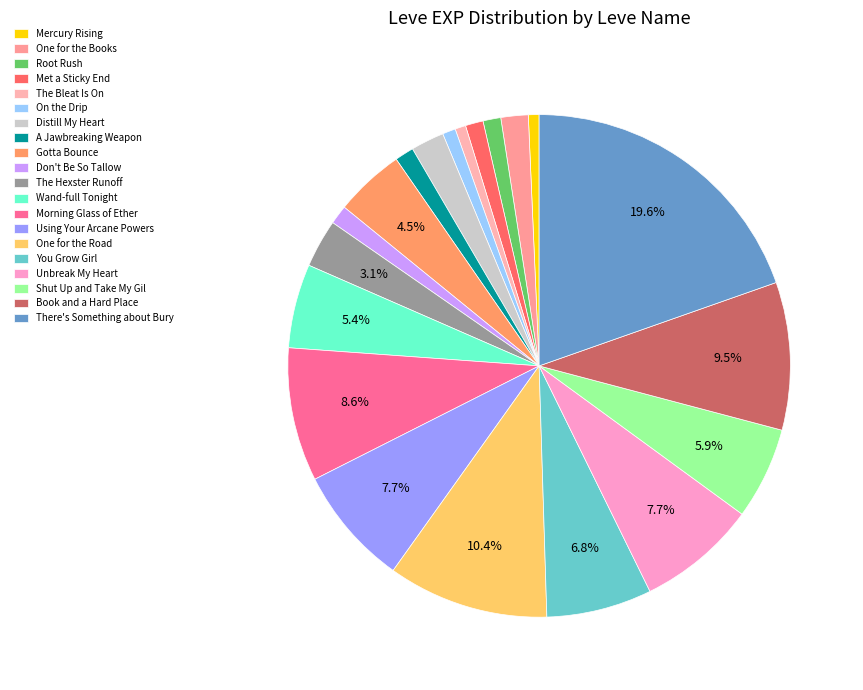

How many slices are in this pie chart?

20